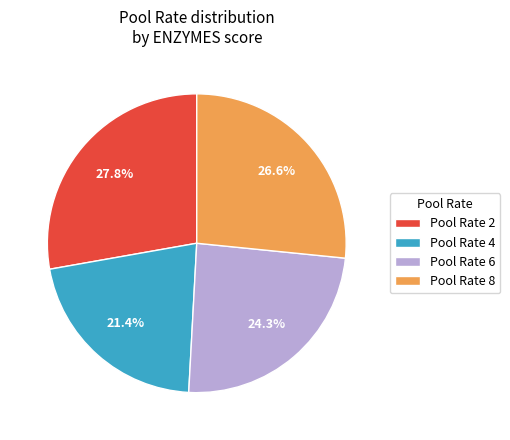

Does any single category account for the majority?

No